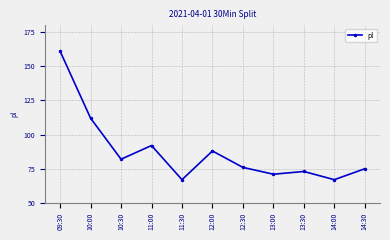

Is this an area chart (filled region under the line)?

No